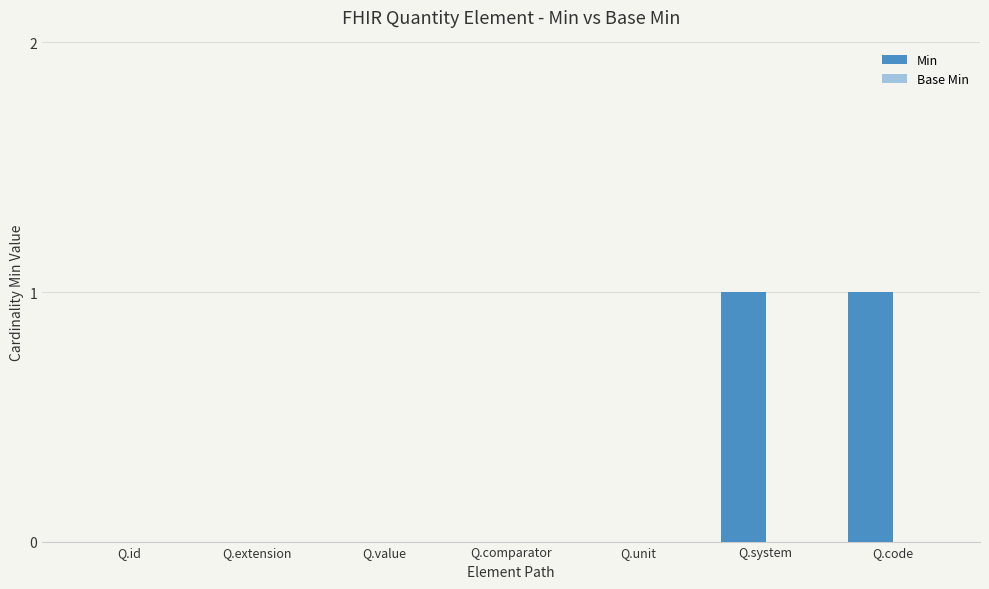

Is it true that the value at Q.code is 0?

False